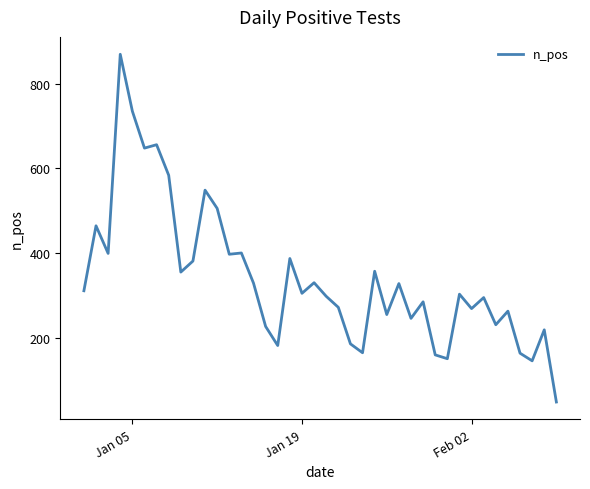

What is the difference between the second highest and second lowest values?

588